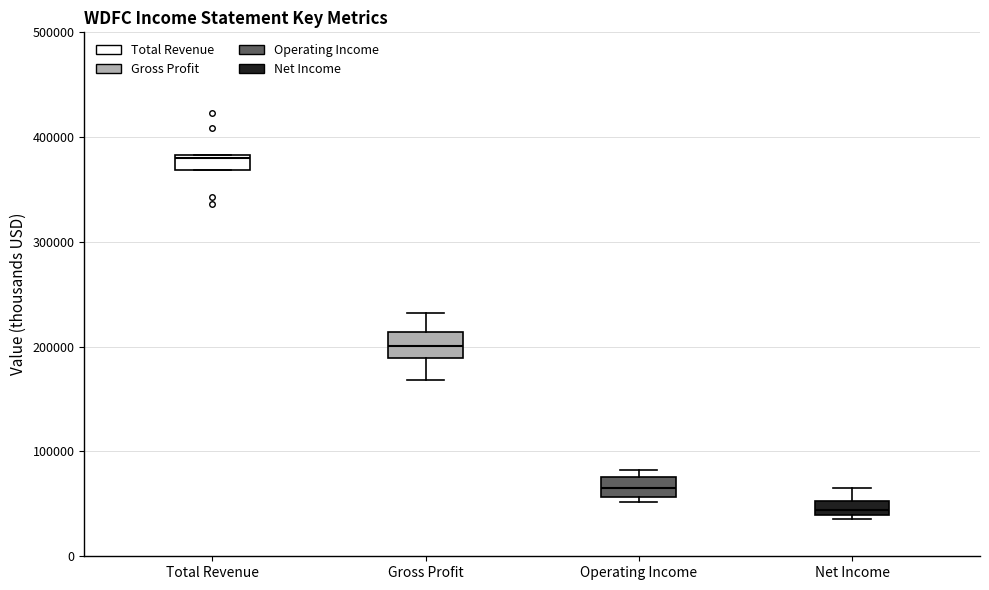

Which box has the highest median line?

Total Revenue